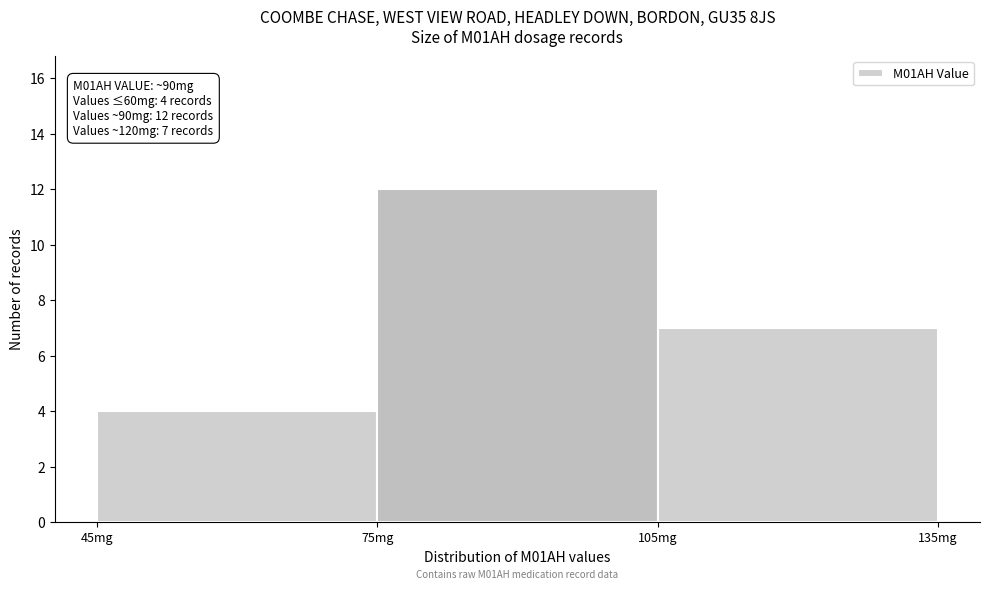

Over which range of the x-axis is the bar tallest?

75 to 105